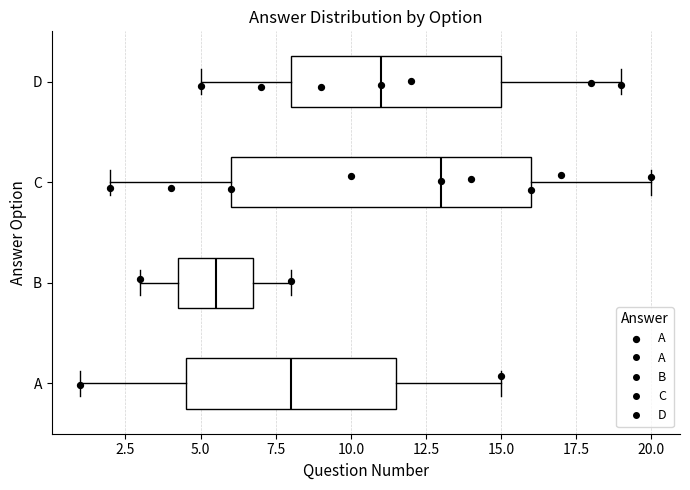

Reading bottom to top, read every box against the x-axis: the position of its median line, the range the box covers, and the ends of its whiskers. The values are not printed on the chart, so give them approximately, as read against the axis.

A: median 8.0, box 4.5 to 11.5, whiskers 1.0 to 15.0
B: median 5.5, box 4.5 to 7.0, whiskers 3.0 to 8.0
C: median 13.0, box 6.0 to 16.0, whiskers 2.0 to 20.0
D: median 11.0, box 8.0 to 15.0, whiskers 5.0 to 19.0